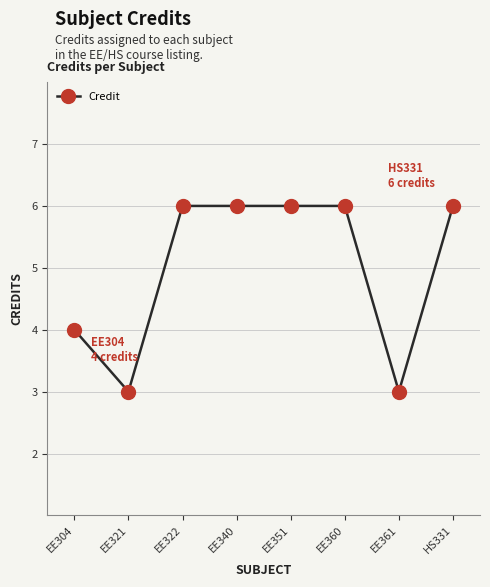

The chart shows a value of 4 at EE360. True or false?

False